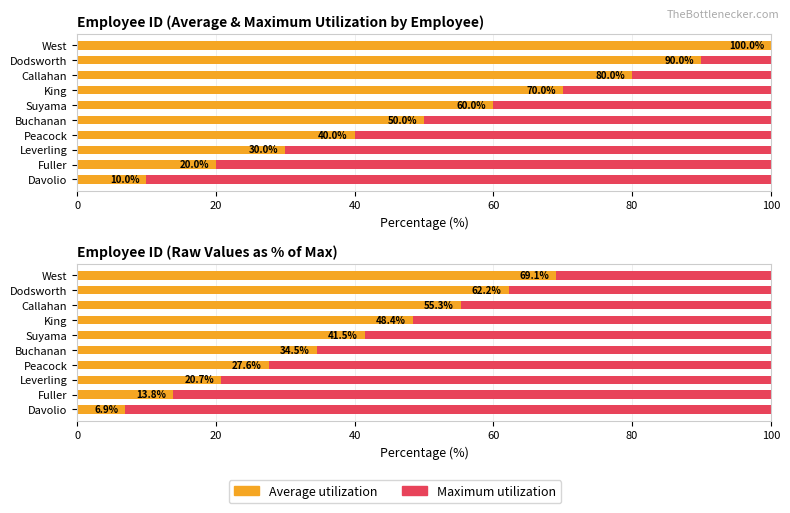

How many groups of bars are there?

10